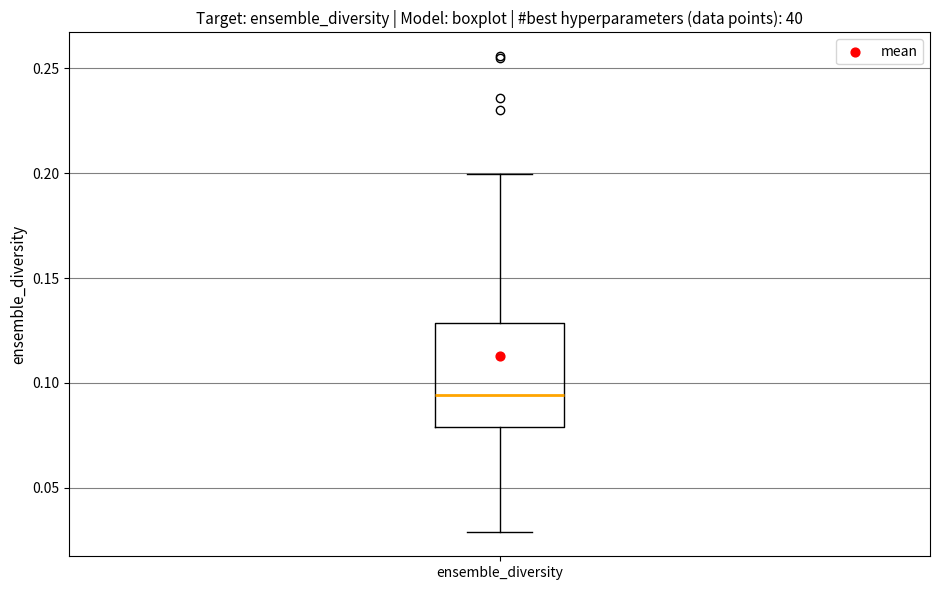

Transcribe this box plot: give where the median line is, the range the box spans, and where the two whiskers end, as read against the y-axis. The values are not printed on the chart, so give them approximately, as read against the axis.

median 0.095, box 0.080 to 0.130, whiskers 0.030 to 0.200